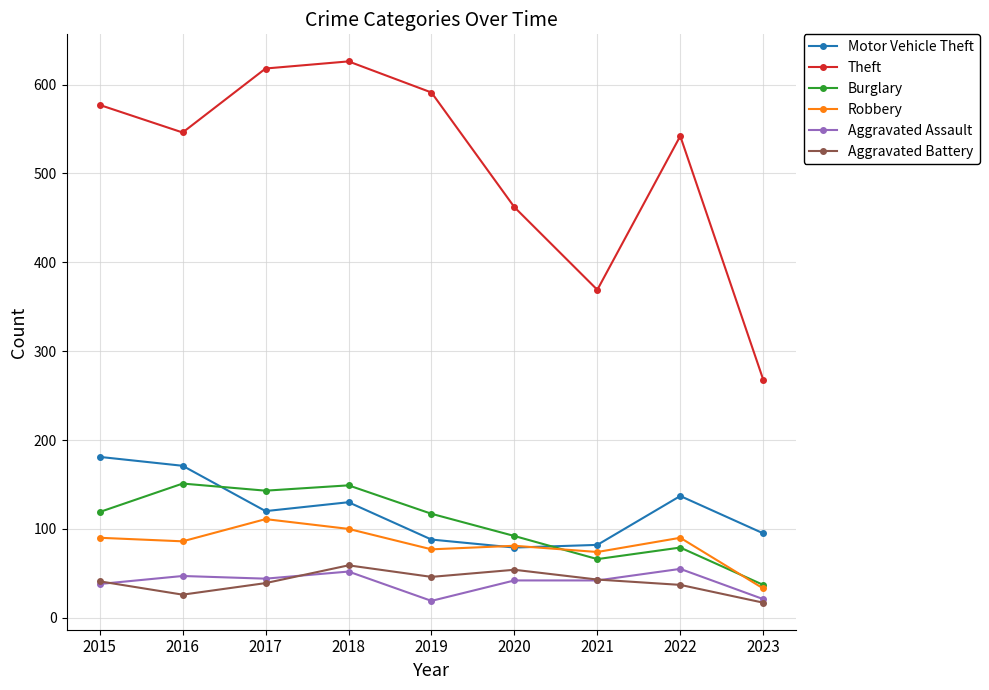

What is the value of the Theft point at the 9th from the left?

268